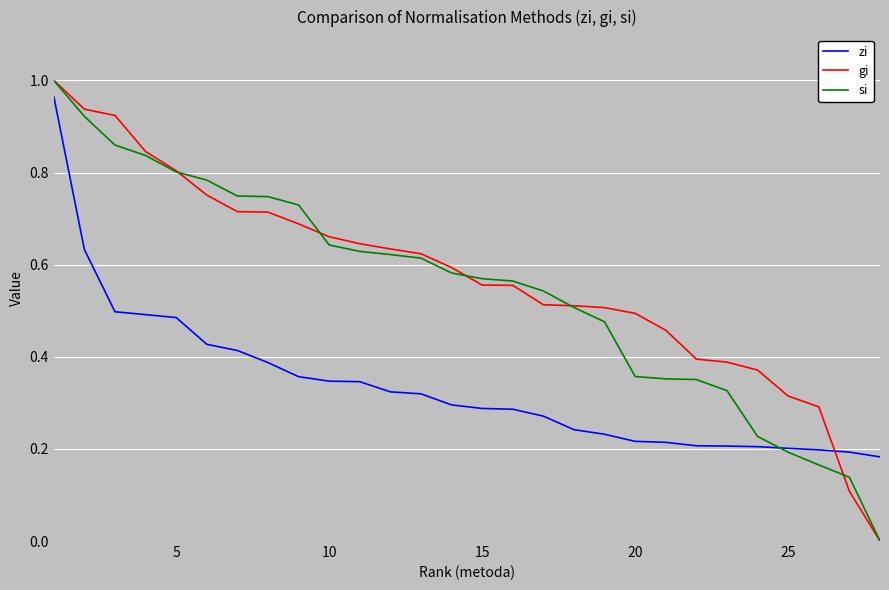

How many times do zi and gi cross each other?

1